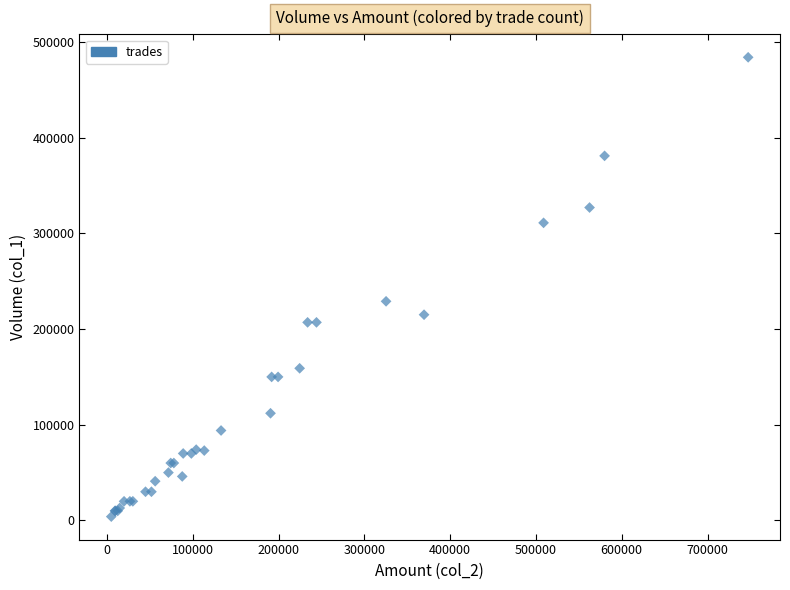

What Y value in the scatter plot is closest to 244000?

229000